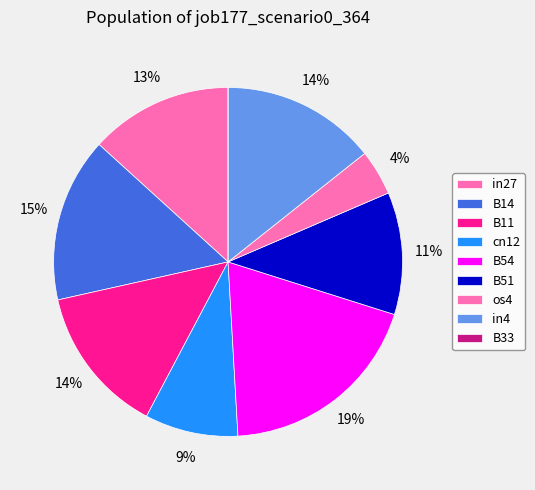

What is the largest slice in the pie chart?

B54